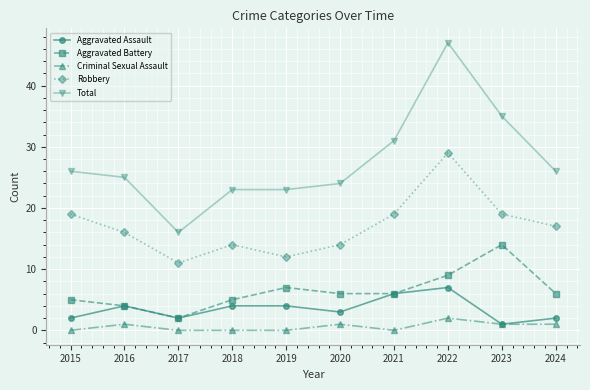

Is it true that Total equals 35 at 2023?

True